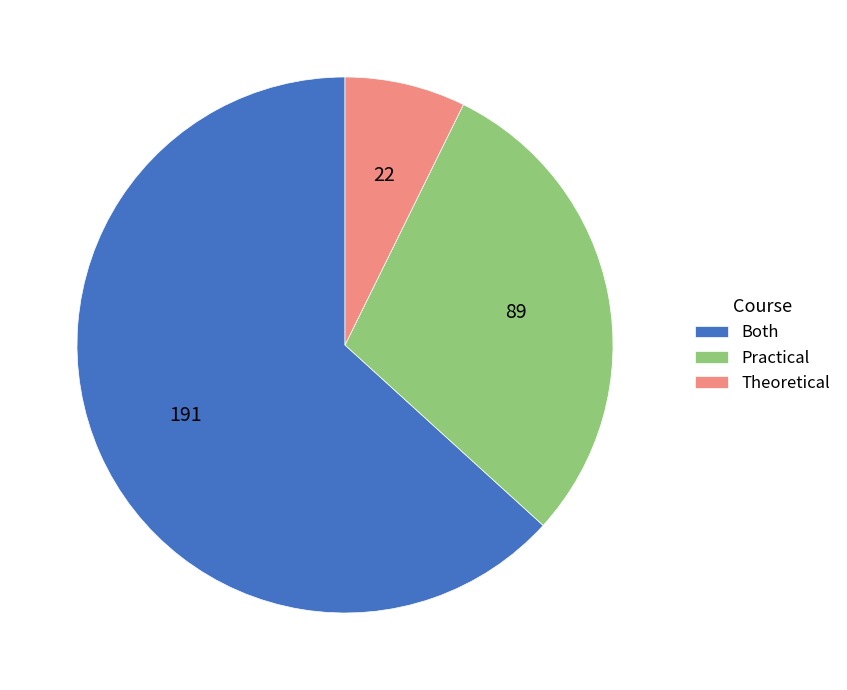

Is the sum of Theoretical and Practical greater than half?

No